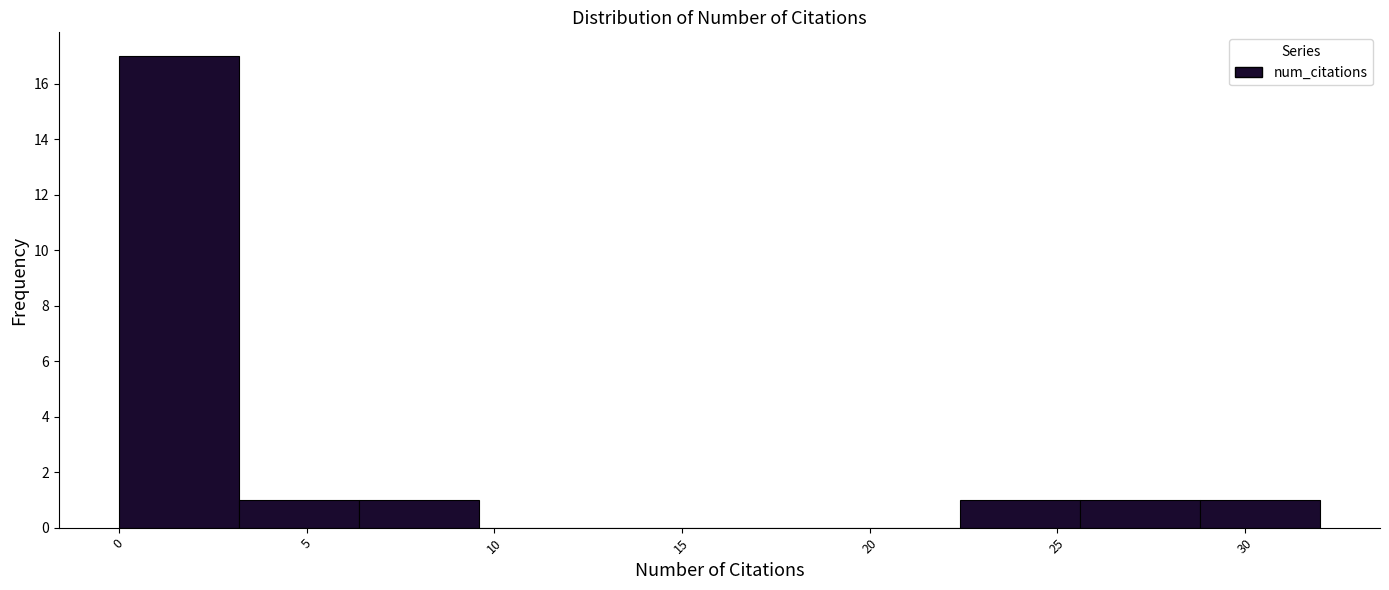

Reading left to right, list every bar in this chart as the range it spans on the x-axis followed by its height. Neither the bar edges nor the heights are printed on the chart, so give them approximately, as read against the axes.

0.0 to 3.2: 17
3.2 to 6.4: 1
6.4 to 9.6: 1
9.6 to 12.8: 0
12.8 to 16.0: 0
16.0 to 19.2: 0
19.2 to 22.4: 0
22.4 to 25.6: 1
25.6 to 28.8: 1
28.8 to 32.0: 1